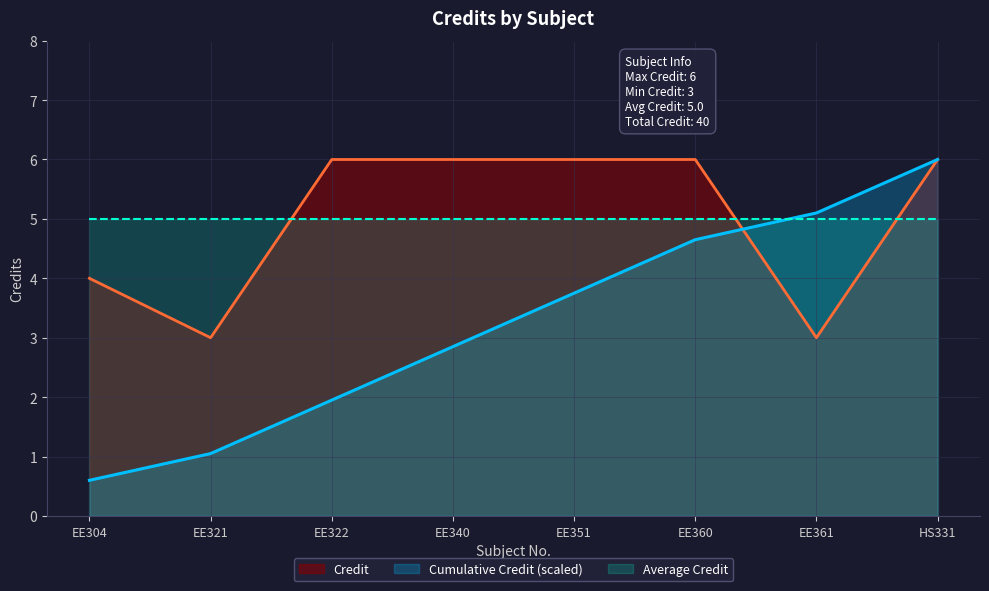

What is the difference between the maximum and second lowest values?

3